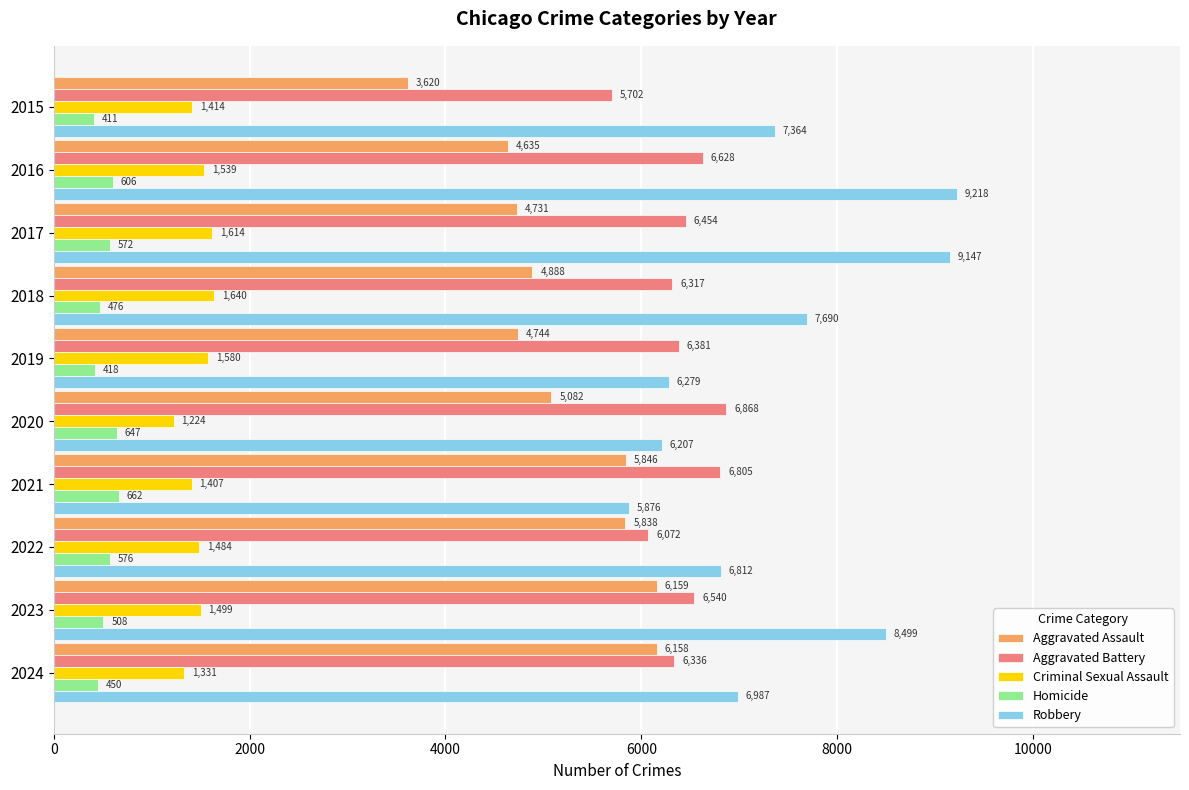

What is the highest value of the Aggravated Battery series?

6868